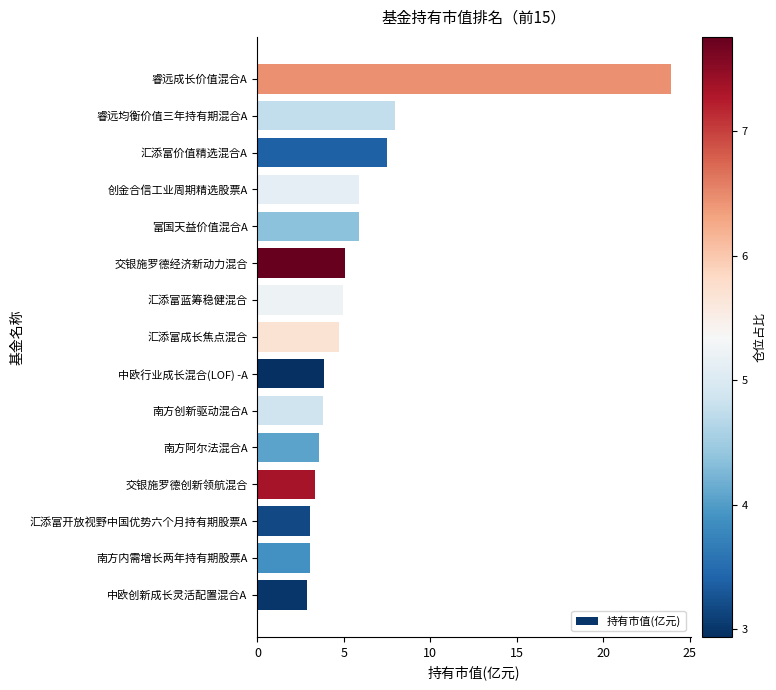

What is the difference between the maximum and minimum values?

21.0